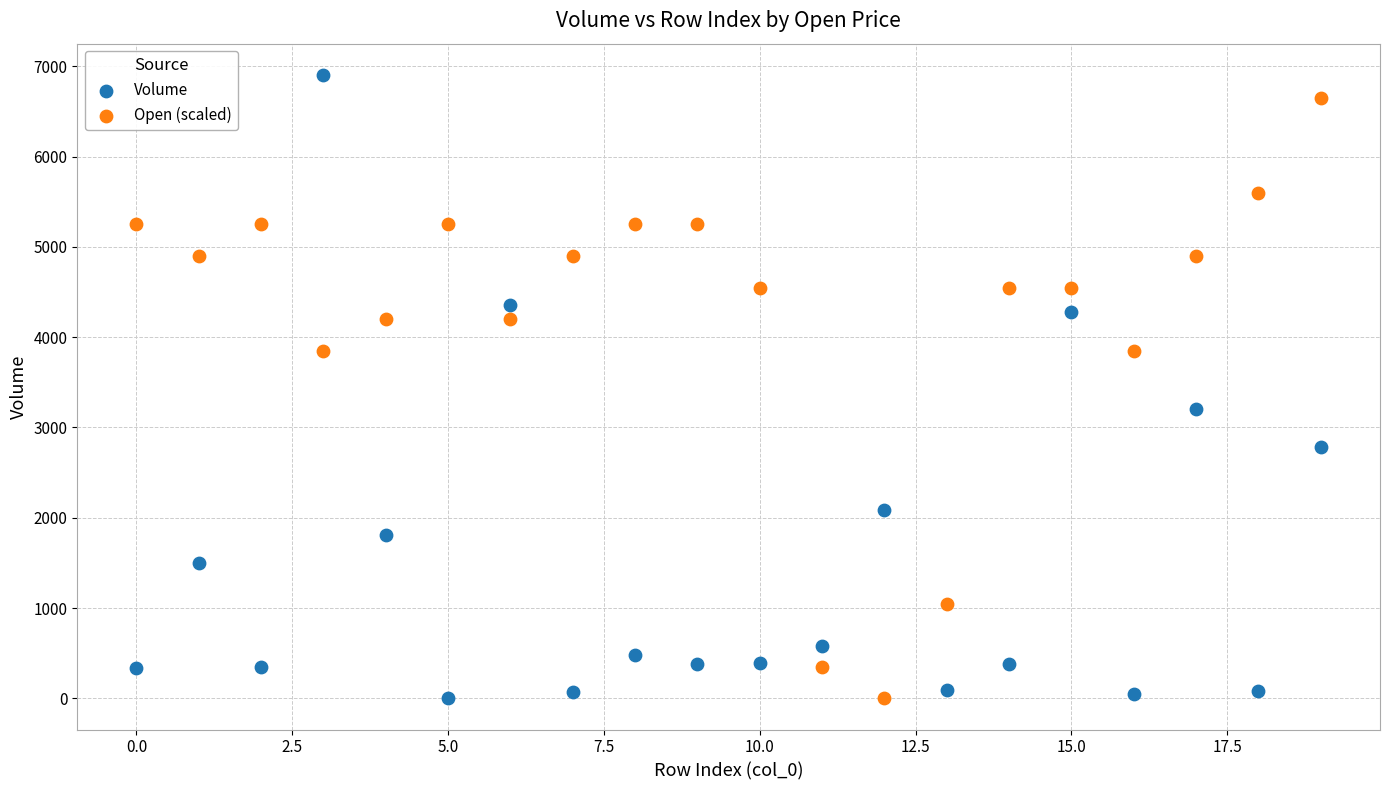

In the Open (scaled) series, what Y value is closest to 3325?

3850.0